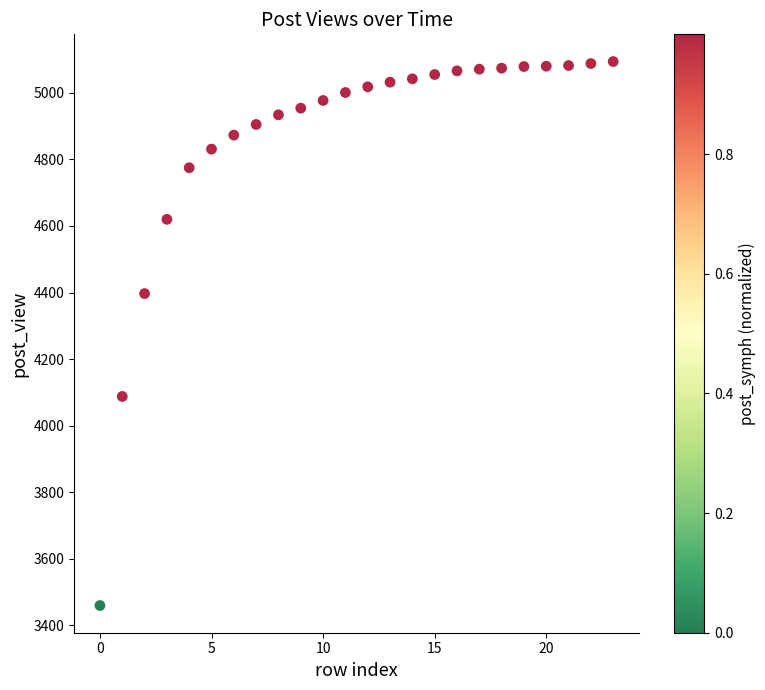

What Y value in the scatter plot is closest to 4277?

4397